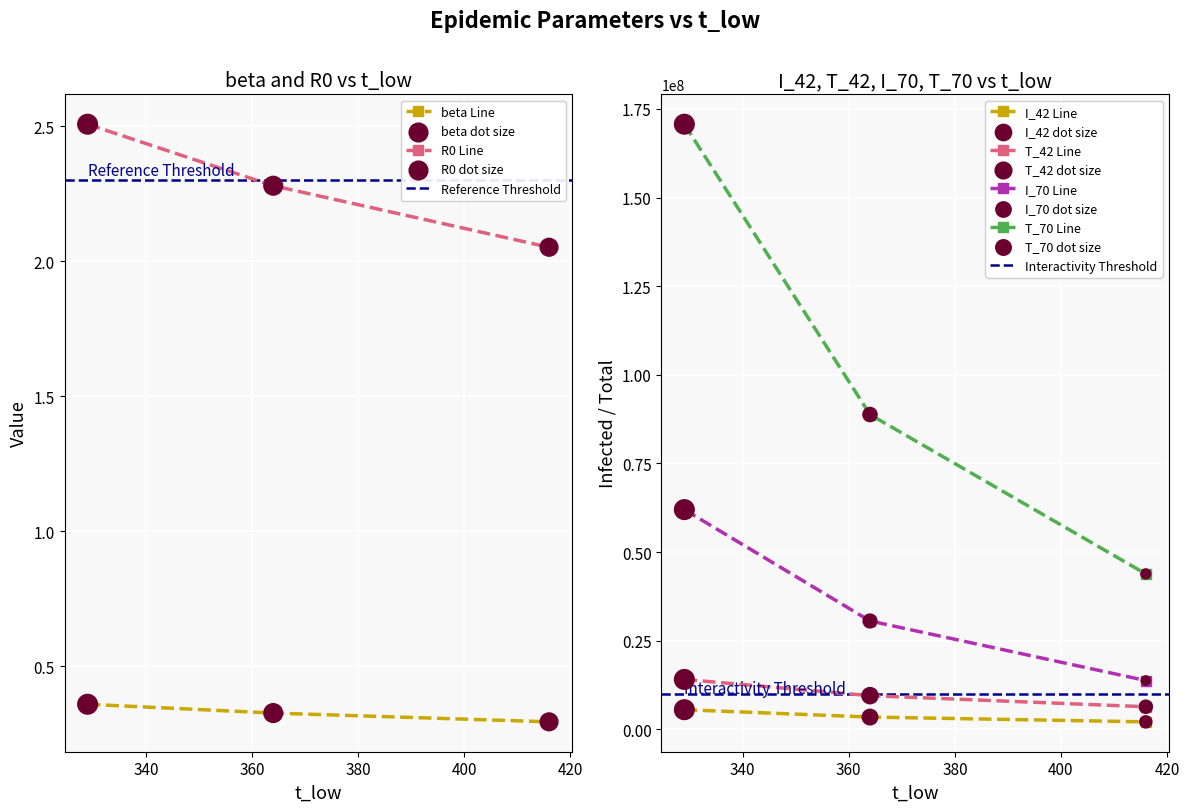

What are all the series names shown in the legend?

beta, R0, I_42, T_42, I_70, T_70